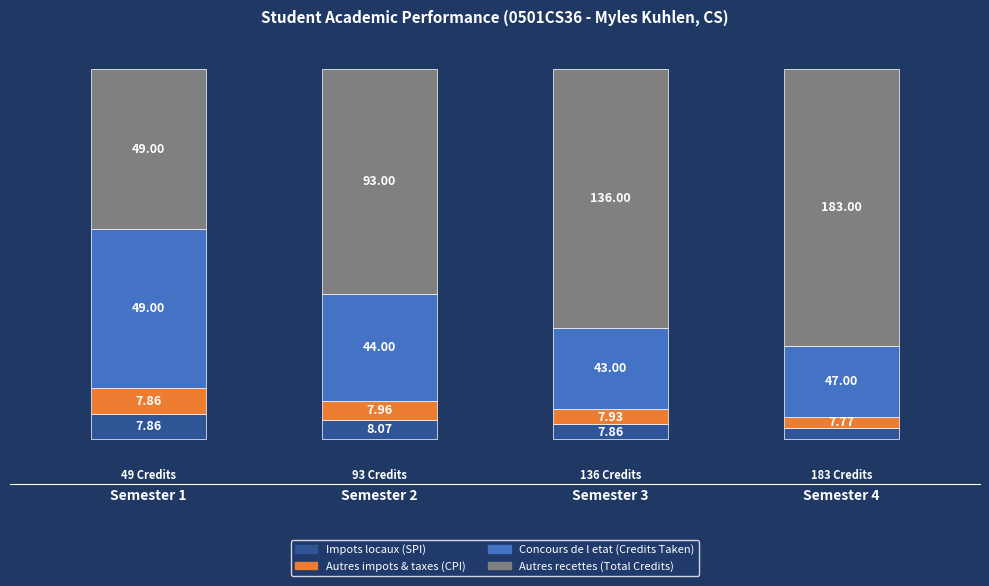

The value of Autres impots & taxes (CPI) at Semester 2 is 7.2. True or false?

False